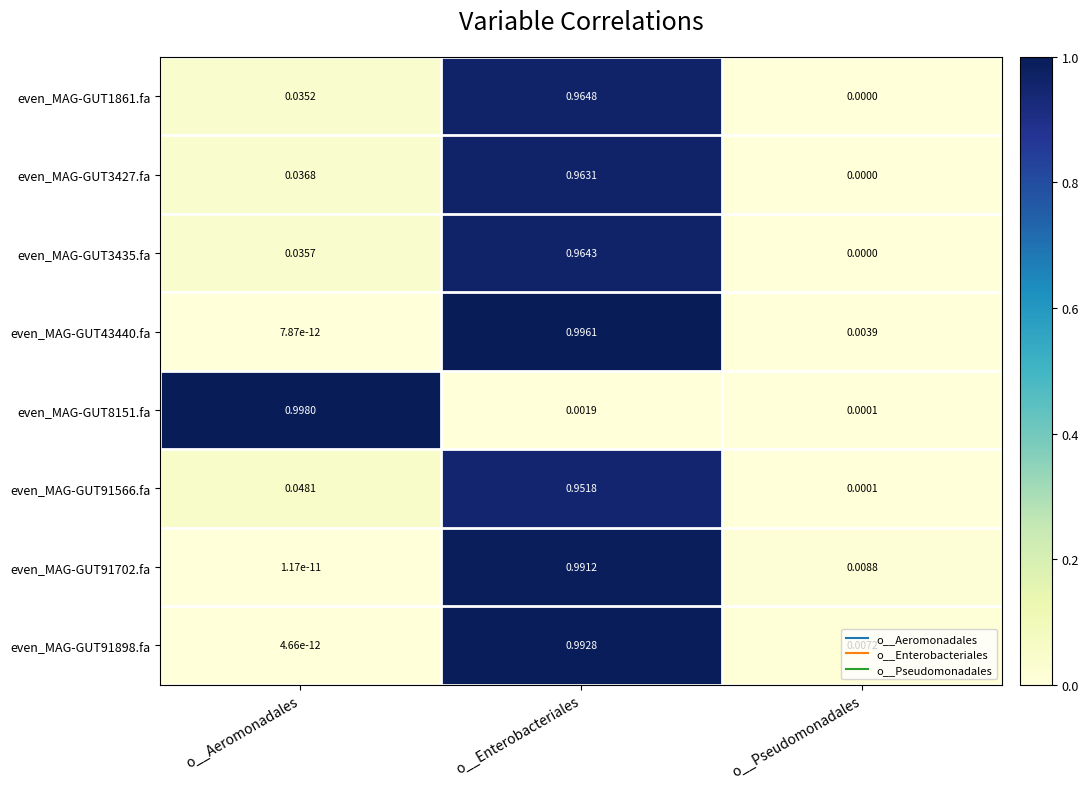

Which category has the highest value in the even_MAG-GUT91566.fa series?

o__Enterobacteriales